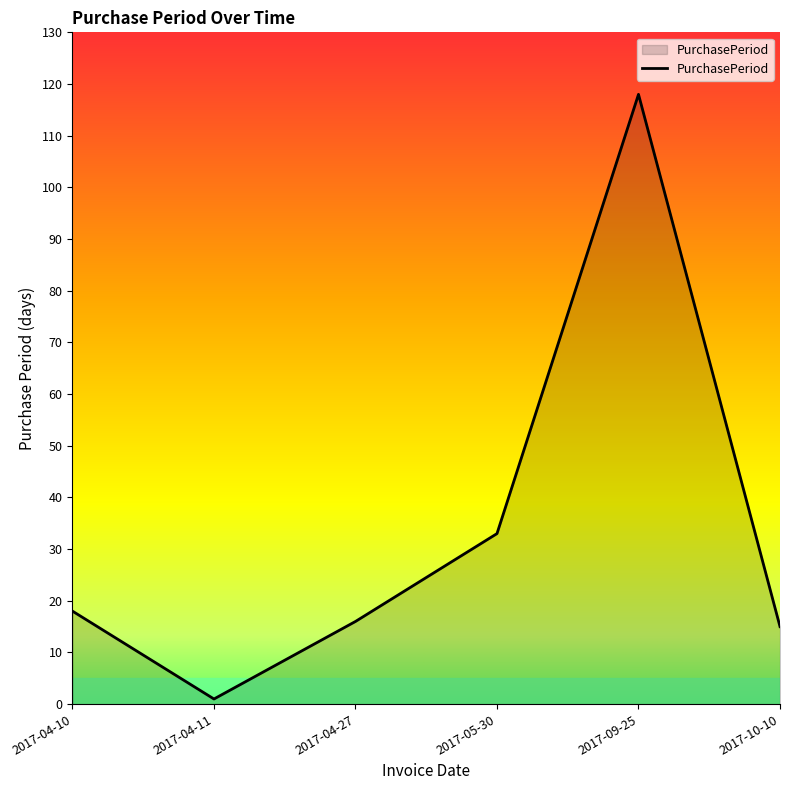

The value at 2017-05-30 is 13. True or false?

False